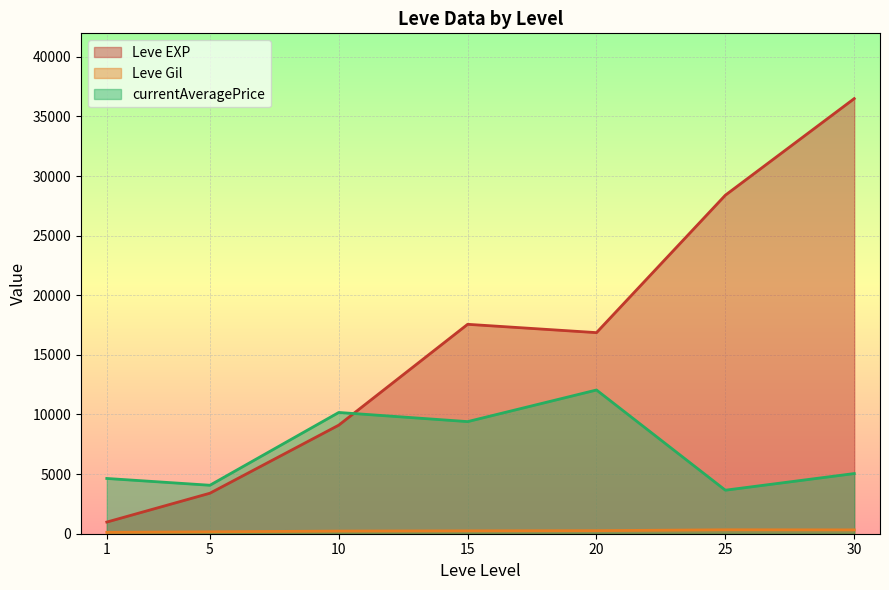

What is the difference between the second highest and minimum values in the currentAveragePrice series?

6519.5